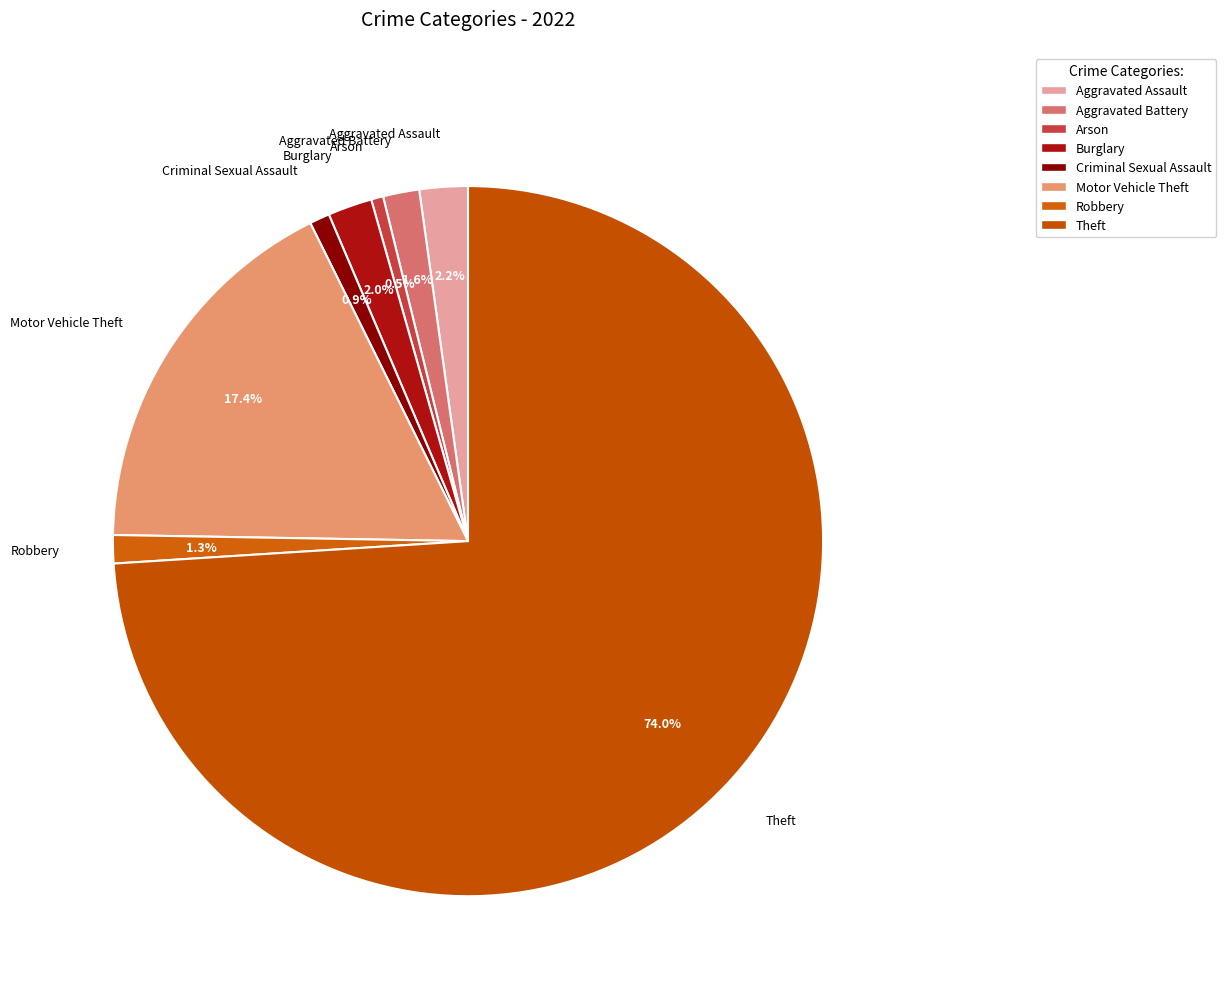

How many segments does this pie chart have?

8